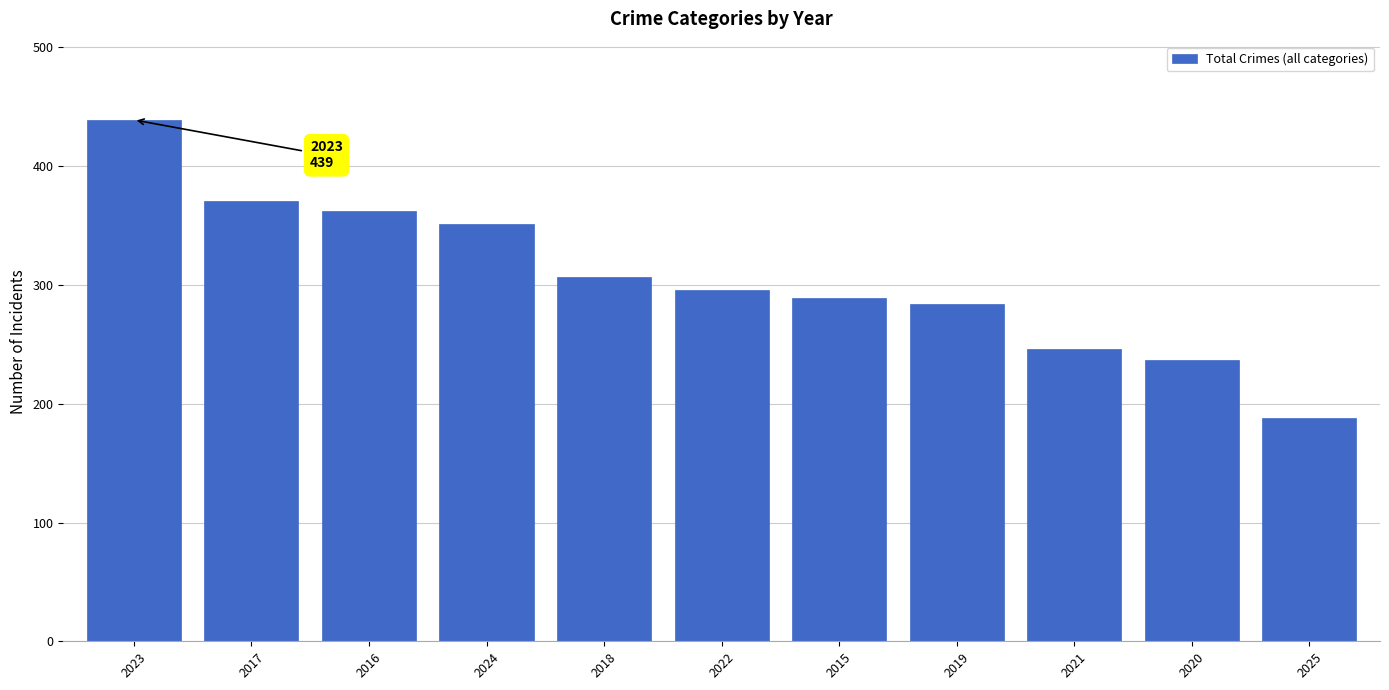

How many categories are shown in the chart?

11